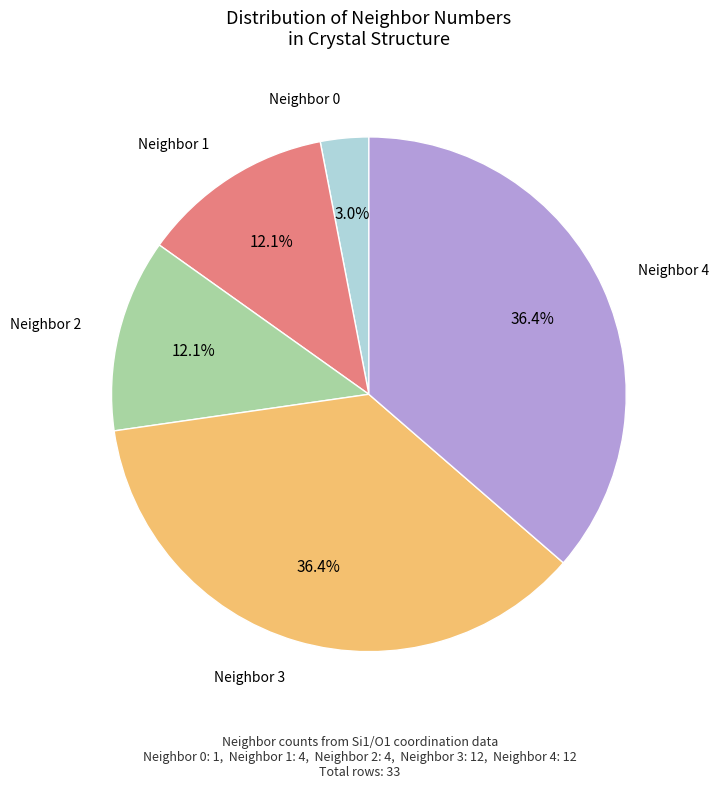

Which has a higher value, Neighbor 2 or Neighbor 4?

Neighbor 4